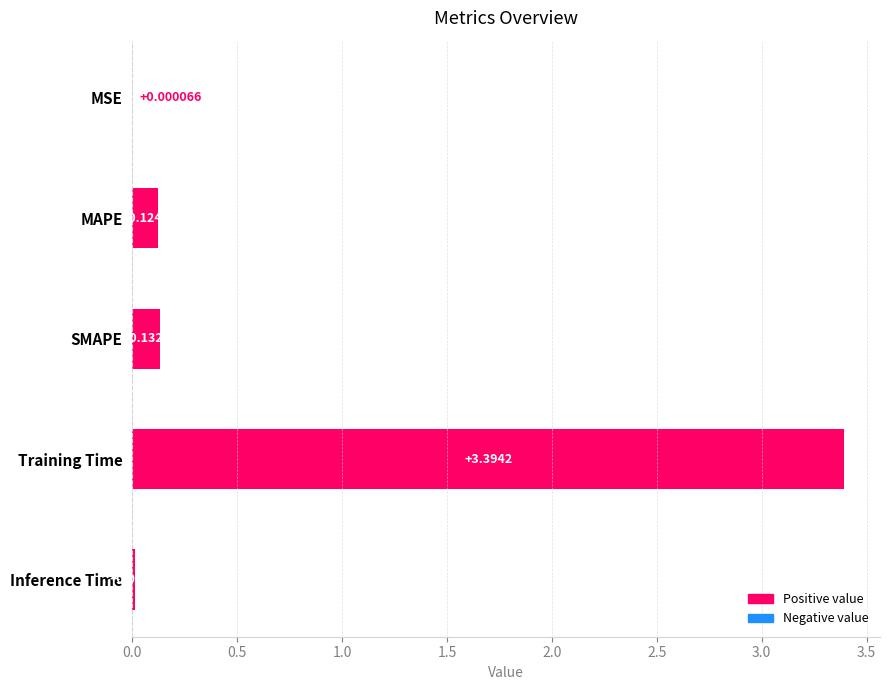

How many categories are shown in the chart?

5